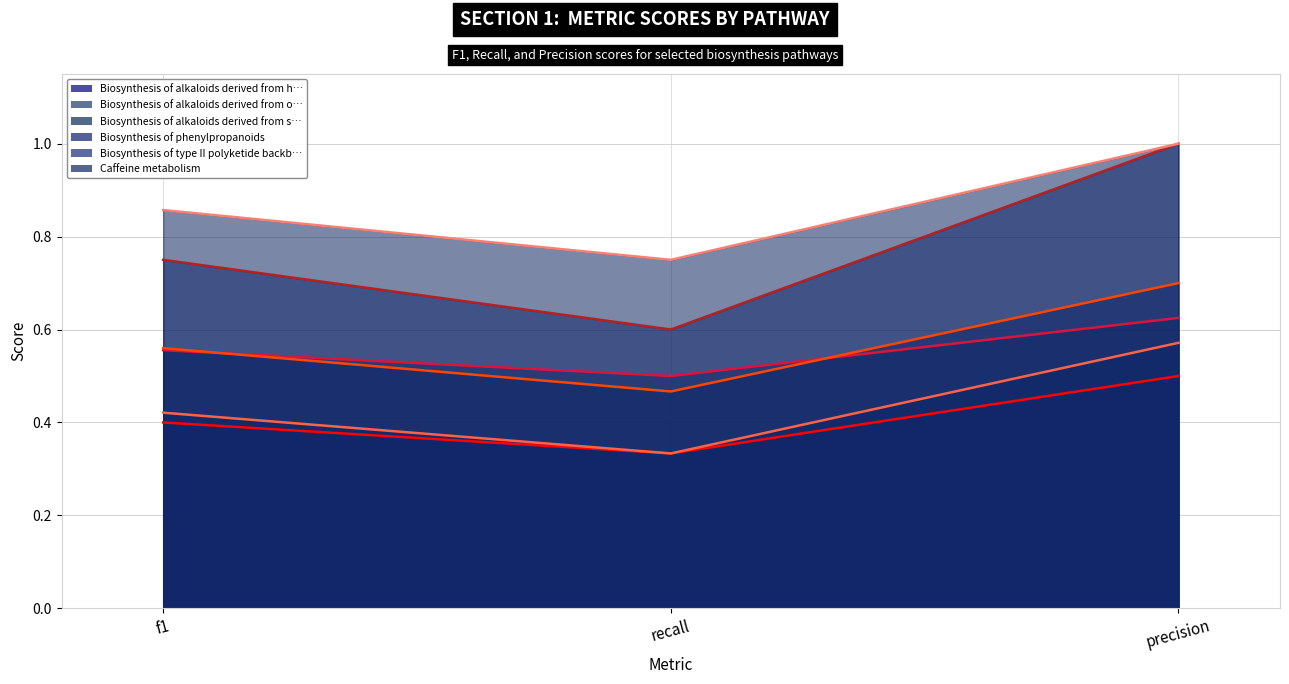

Where is Biosynthesis of alkaloids derived from shikimate pathway nearest to the value 0?

recall